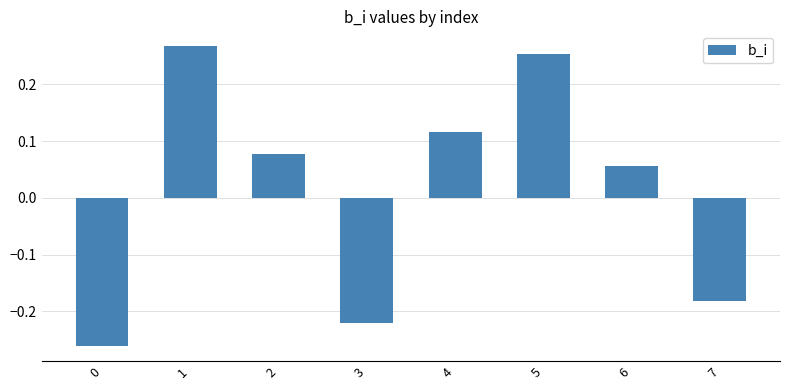

List the labels in order of value, largest first.

1, 5, 4, 2, 6, 7, 3, 0